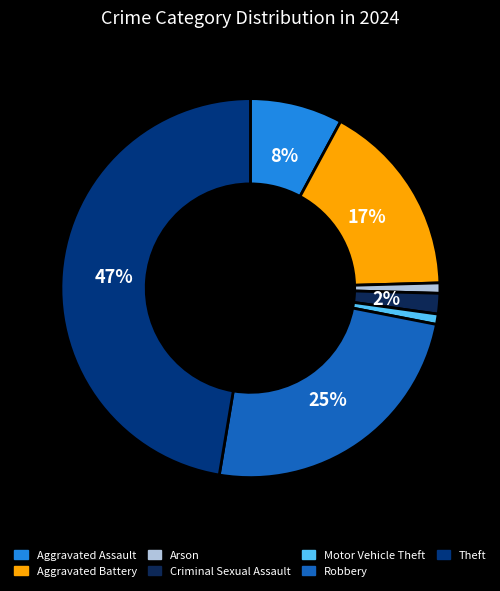

To the nearest percent, what is the difference between the largest and smallest slice percentages?

46%